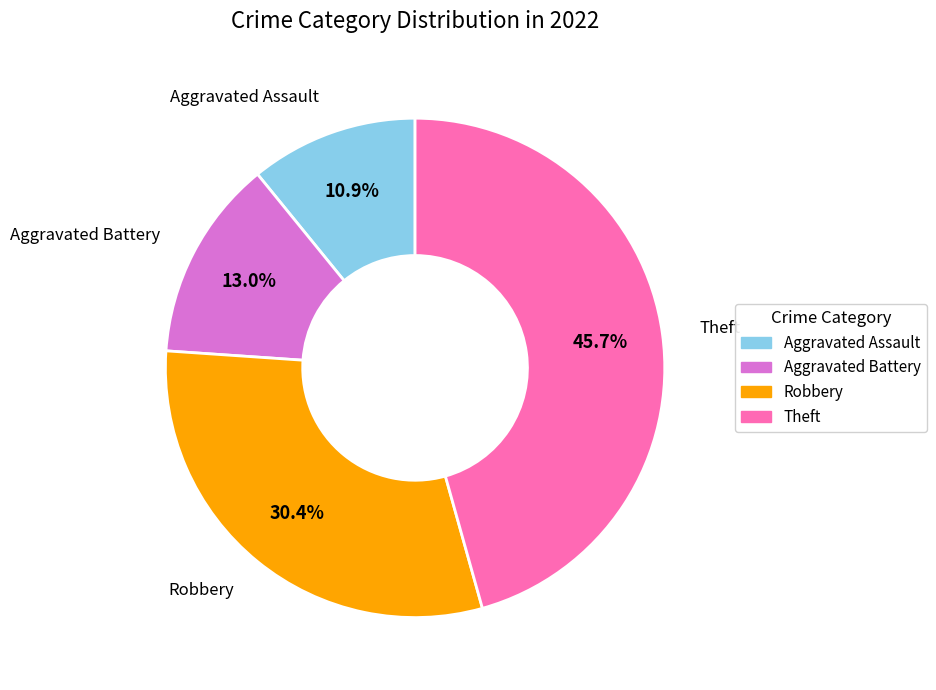

To the nearest percent, what portion does Aggravated Assault represent?

11%